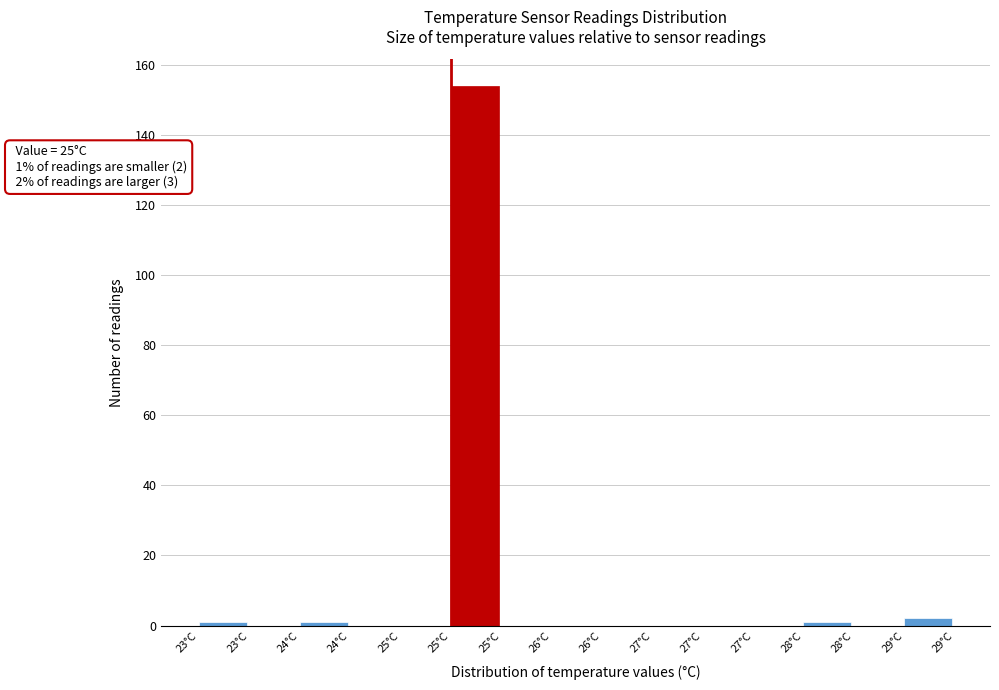

Count the number of data series in this chart.

1